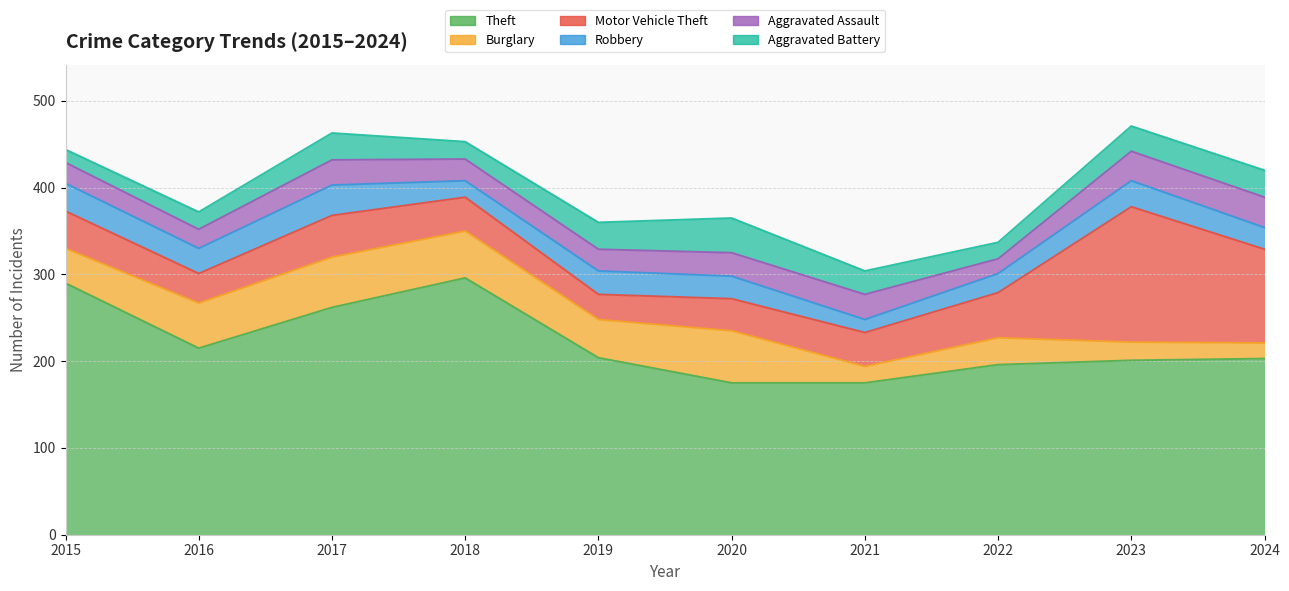

At which category does Robbery reach its first local valley?

2016